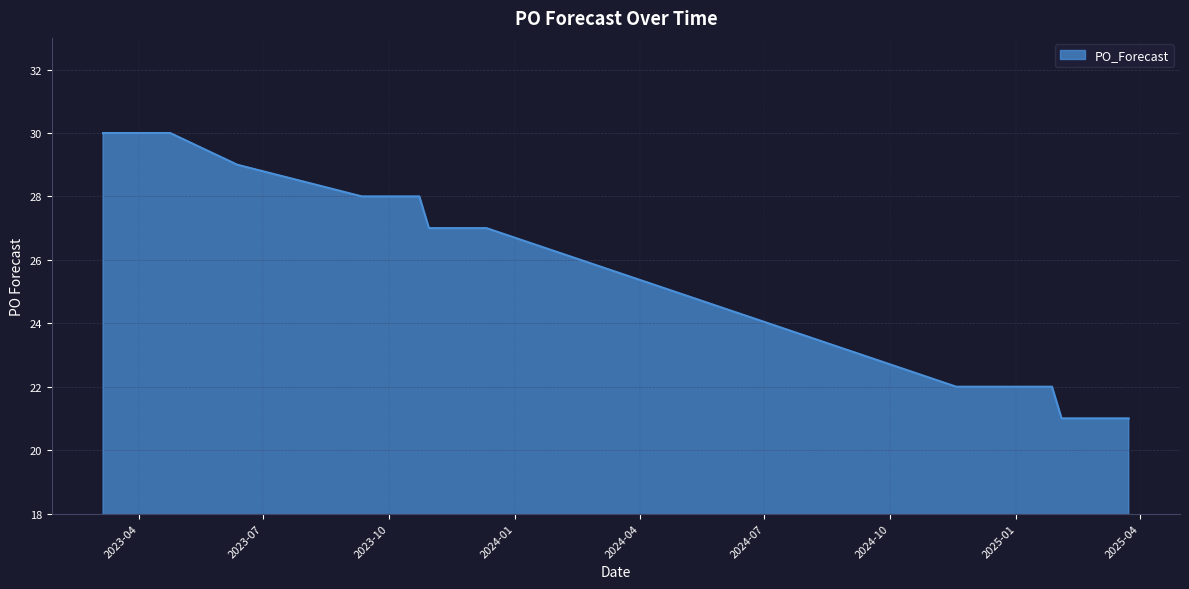

What is the smallest value displayed?

21